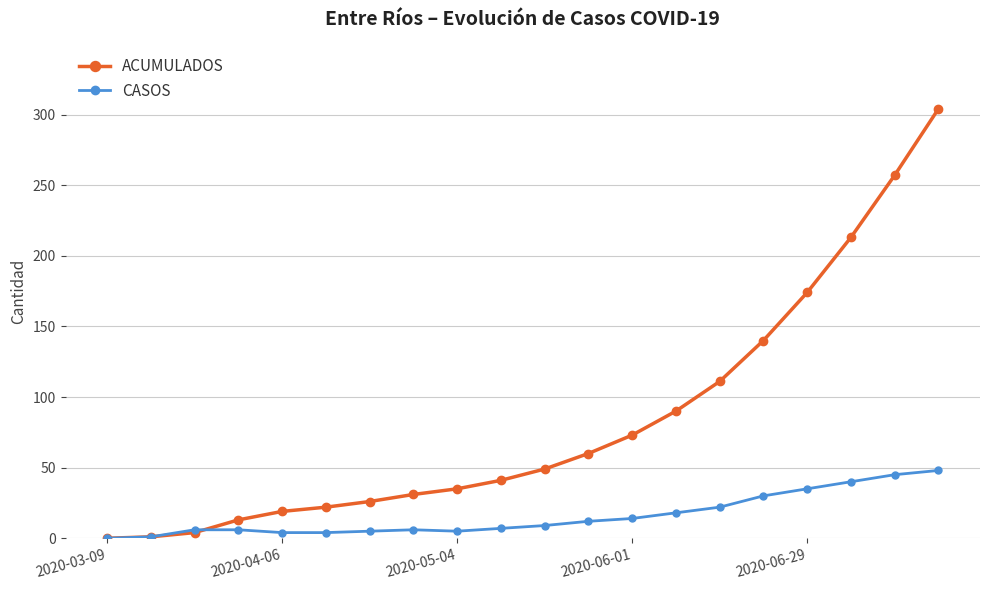

Which series has the largest range (max minus min)?

ACUMULADOS